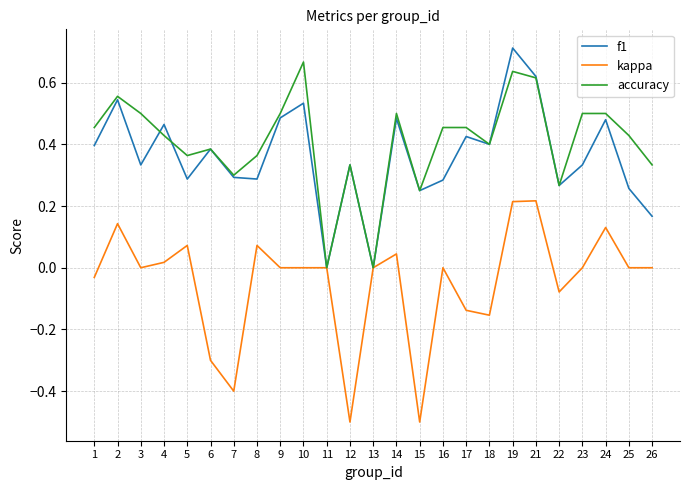

True or false: accuracy has more than 1 interior local peaks.

True